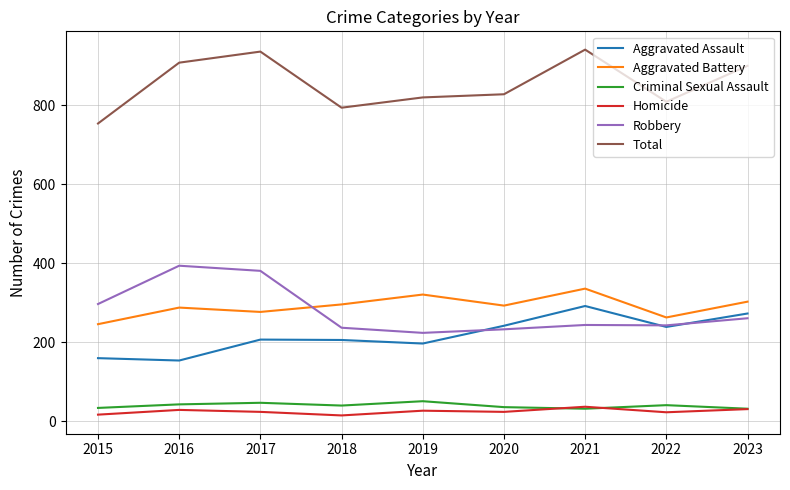

Count the Criminal Sexual Assault values in the range 34 to 43.

5